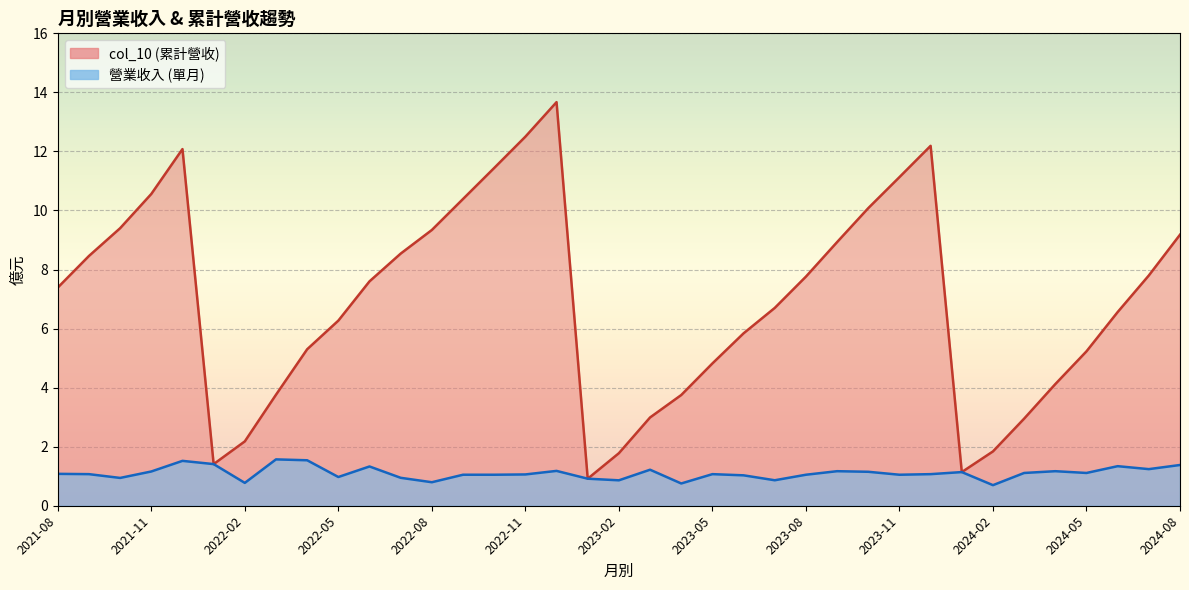

At 2021-09, list the series in order from largest to smallest.

col_10, 營業收入